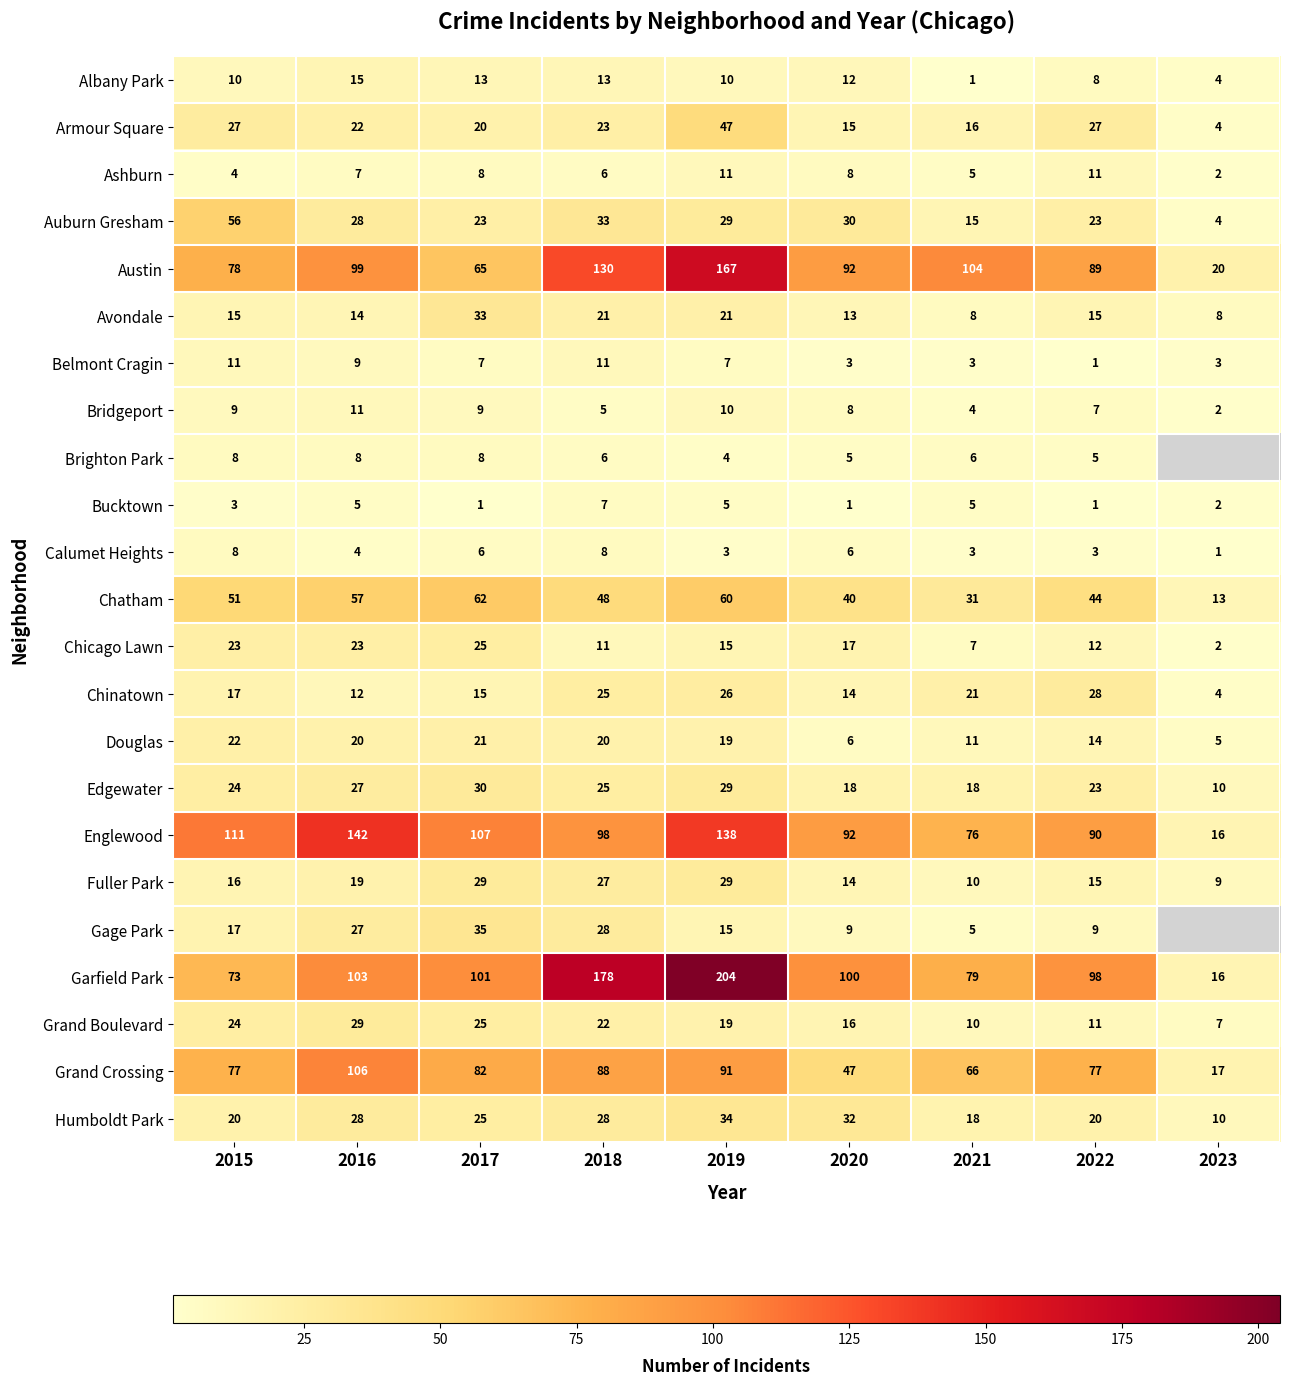

What is the average value of the Chicago Lawn series?

15